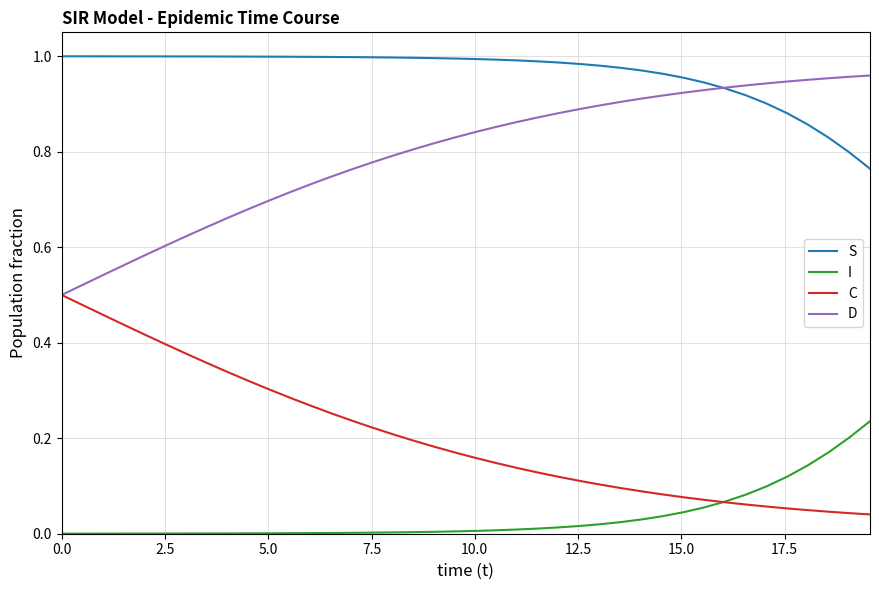

Which series has the largest total across all categories?

S